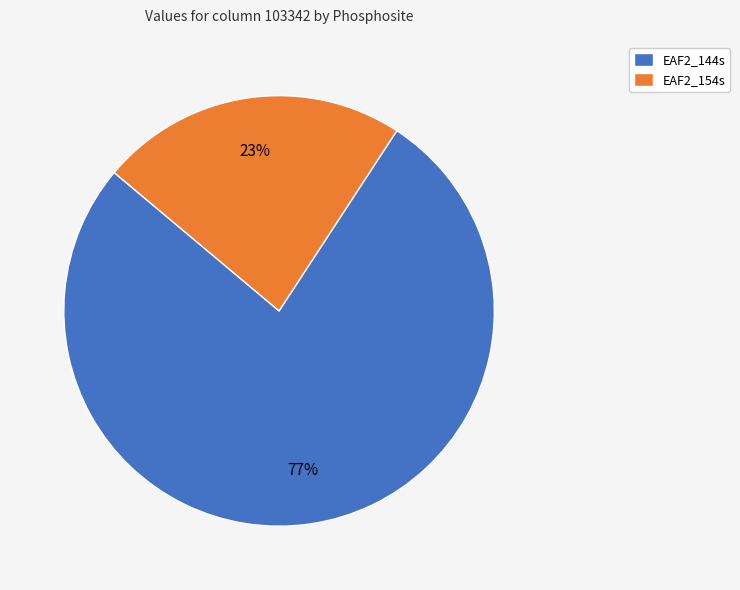

Which slice represents more than half of the pie?

EAF2_144s